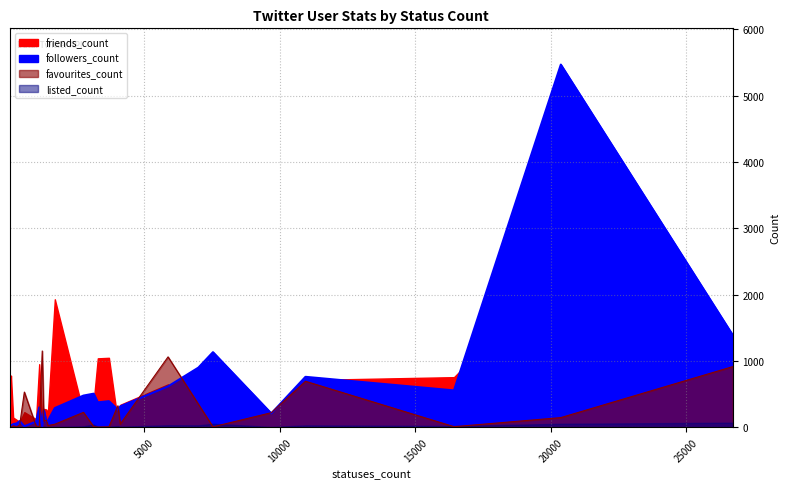

Between 66 and 1386, which series saw the biggest shift?

favourites_count